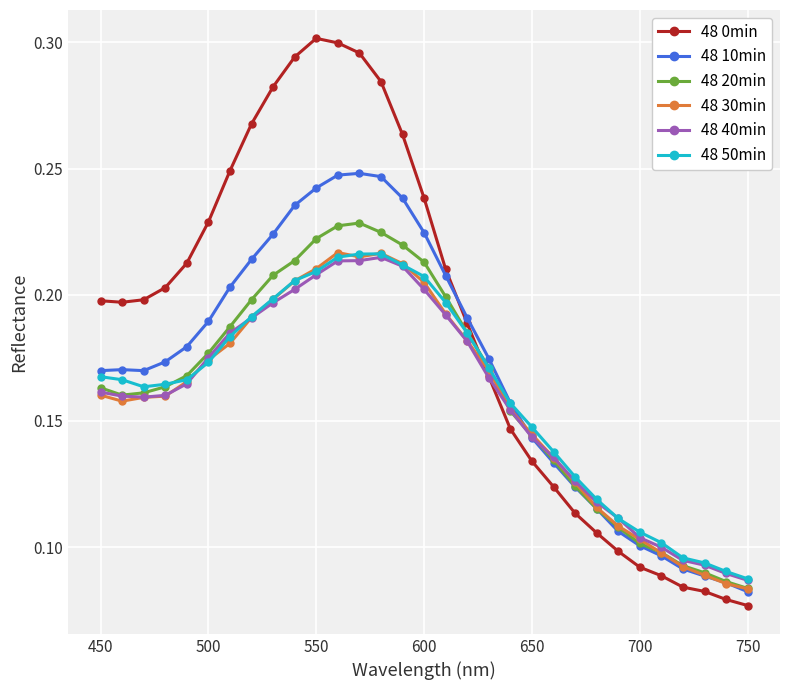

Which series has the largest total across all categories?

48 0min